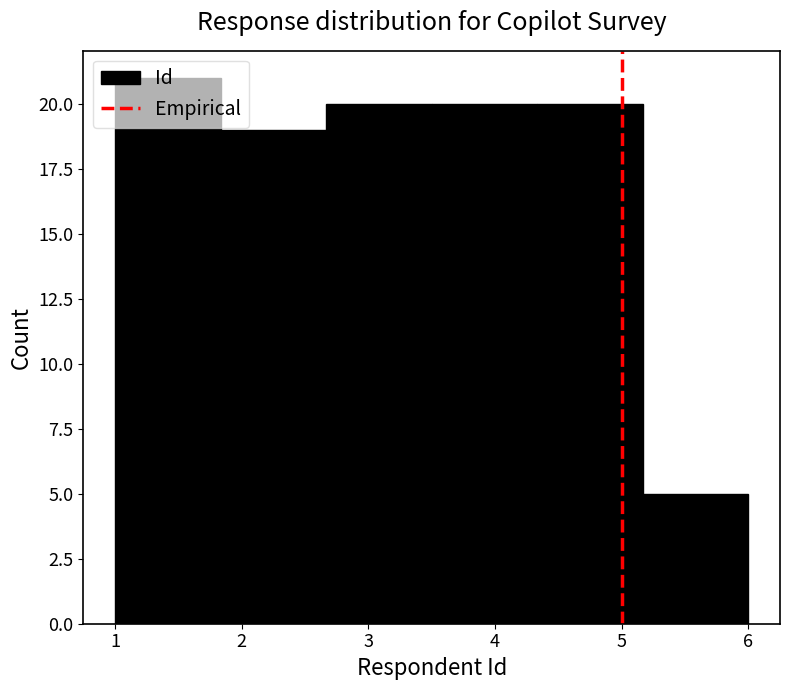

Which range on the x-axis has the tallest bar?

1.0 to 1.8